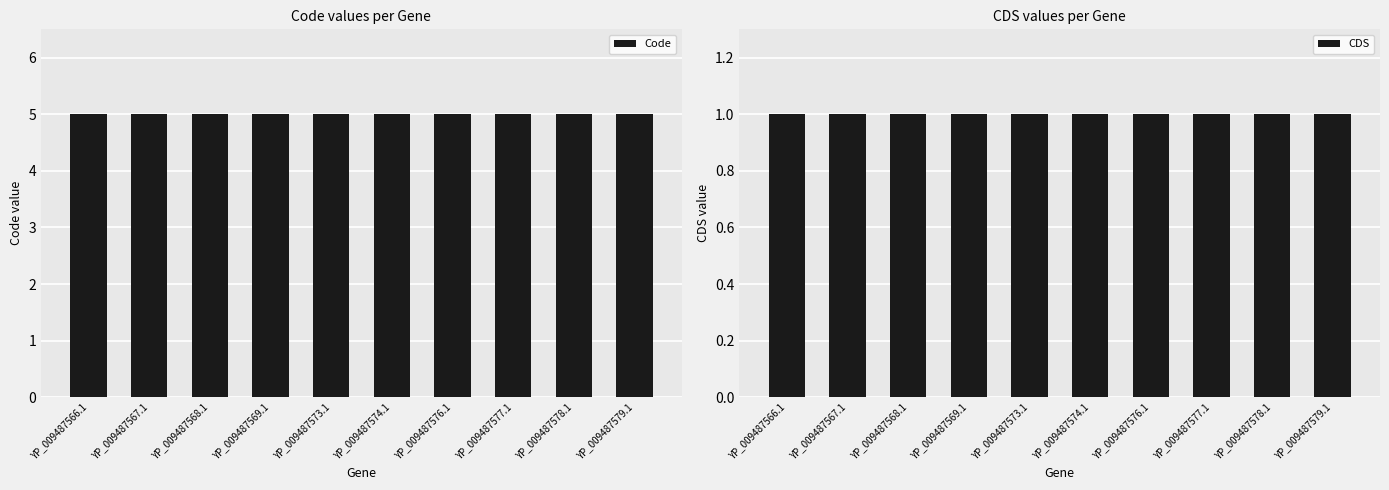

What position from the left is YP_009487578.1?

9